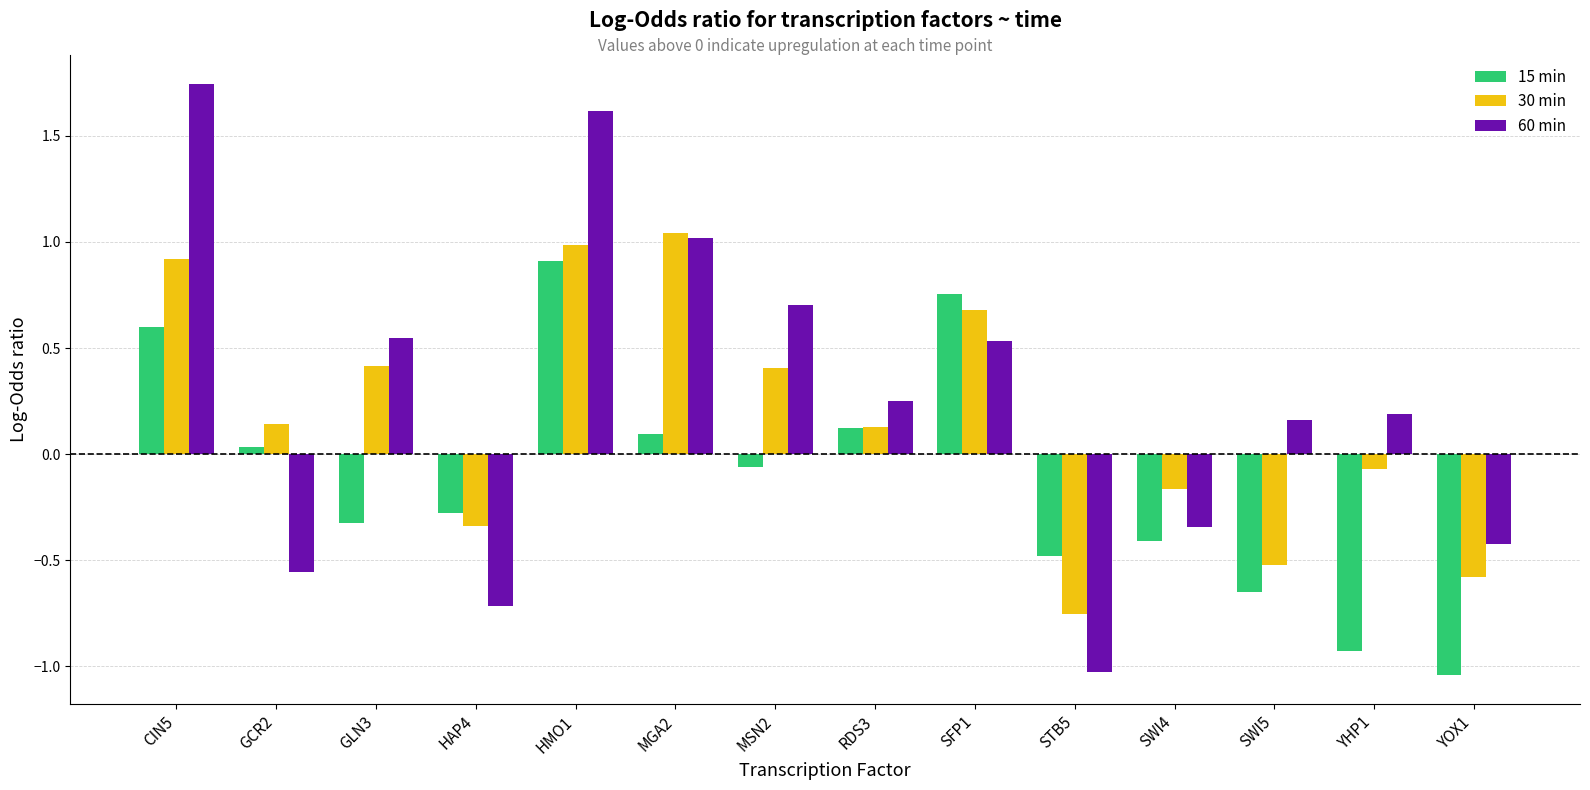

Which series has the largest range (max minus min)?

60 min